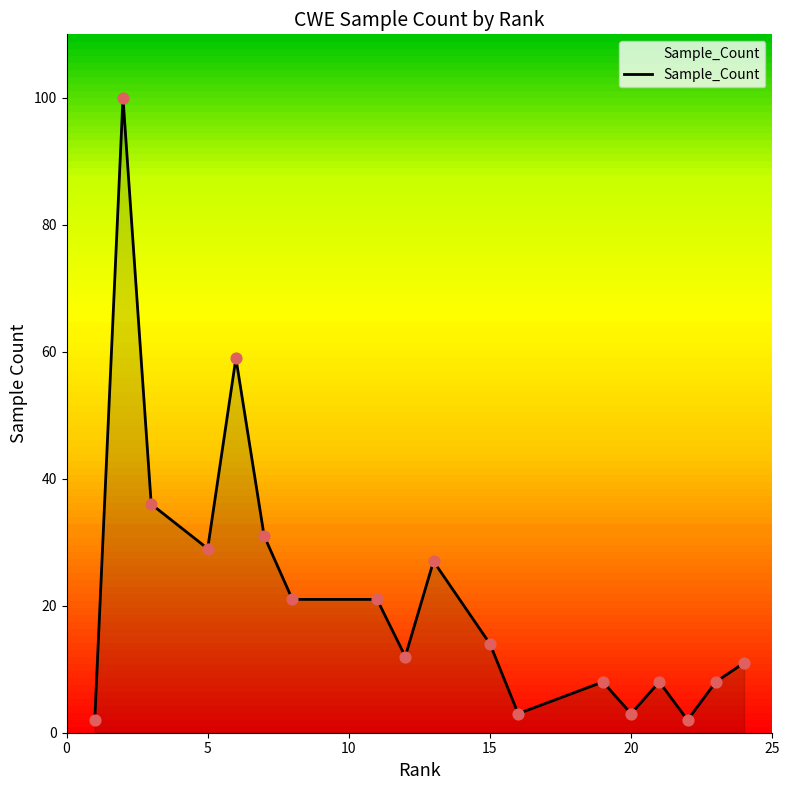

What is the maximum value shown in the chart?

100